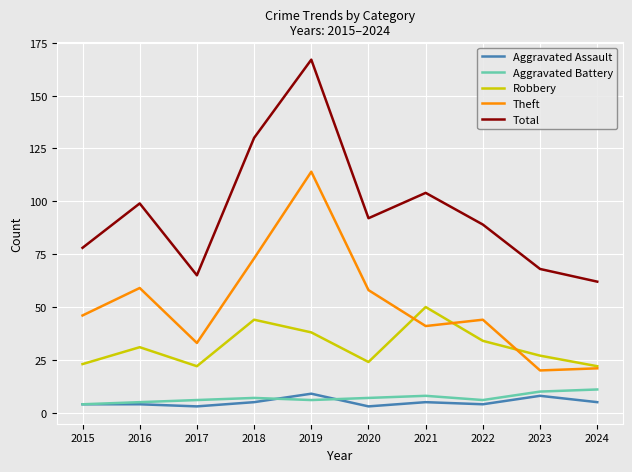

The Theft series shows 94 at 2016. True or false?

False